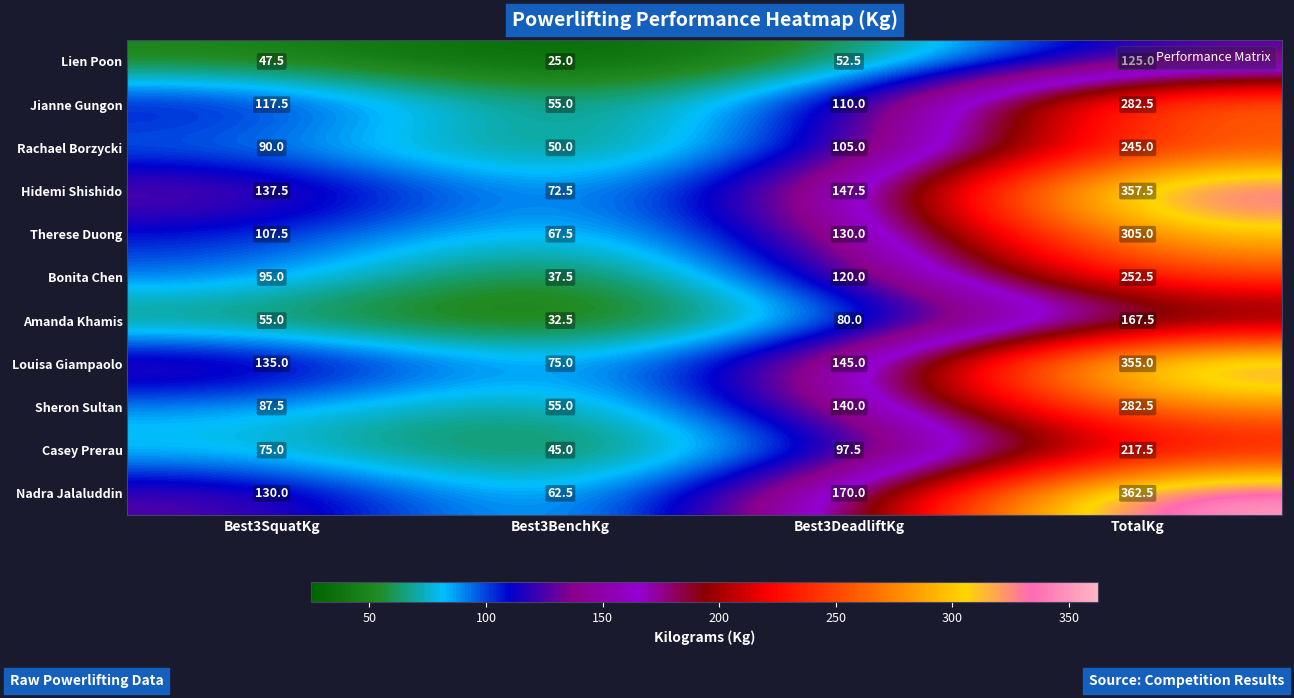

What is the sum of the Jianne Gungon values at TotalKg and Best3DeadliftKg?

392.5